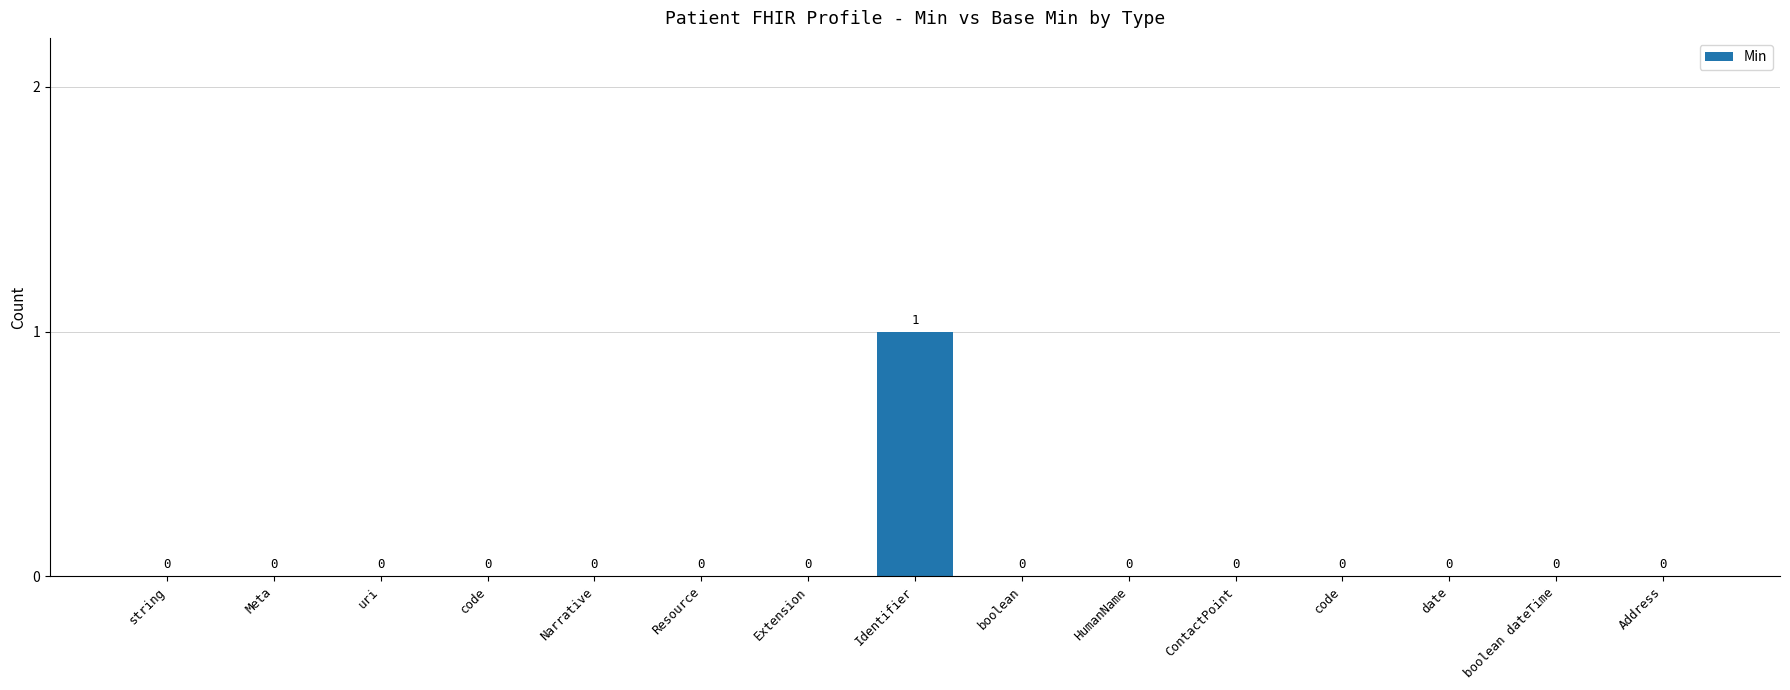

What is the maximum value shown in the chart?

1